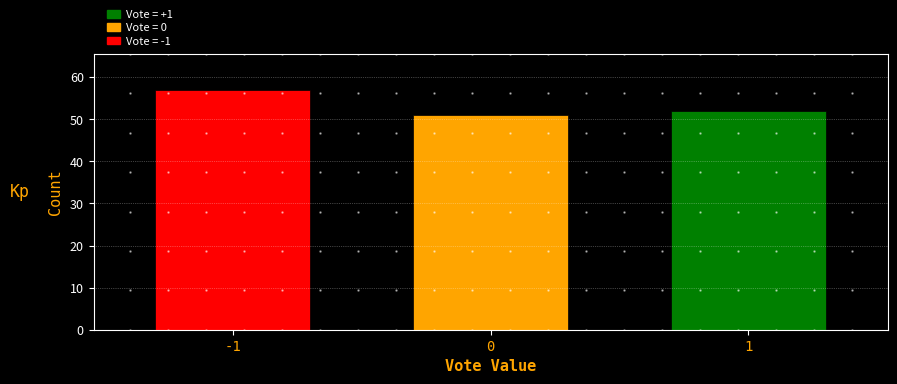

Reading left to right, extract all data points from this chart.

57	51	52